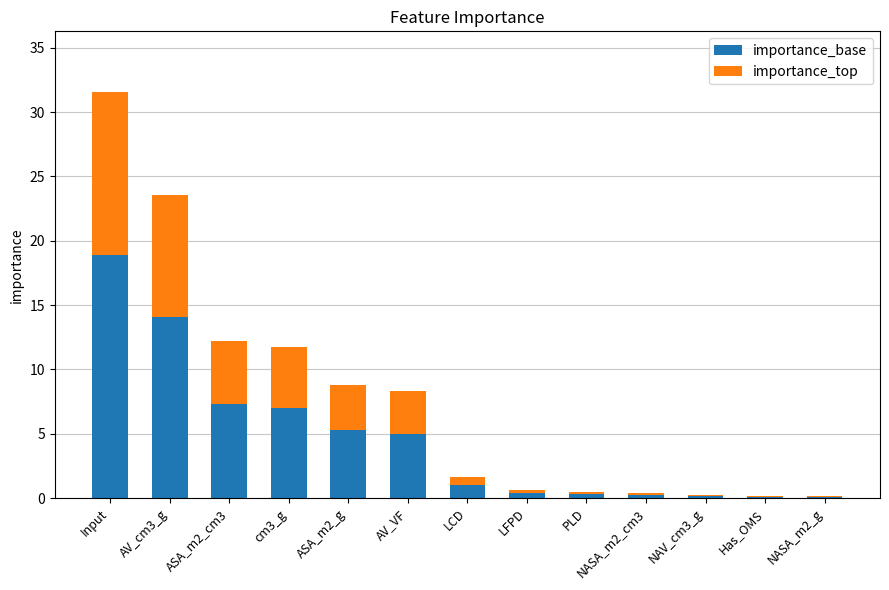

True or false: importance_base has a value of 1.0 at AV_VF.

False